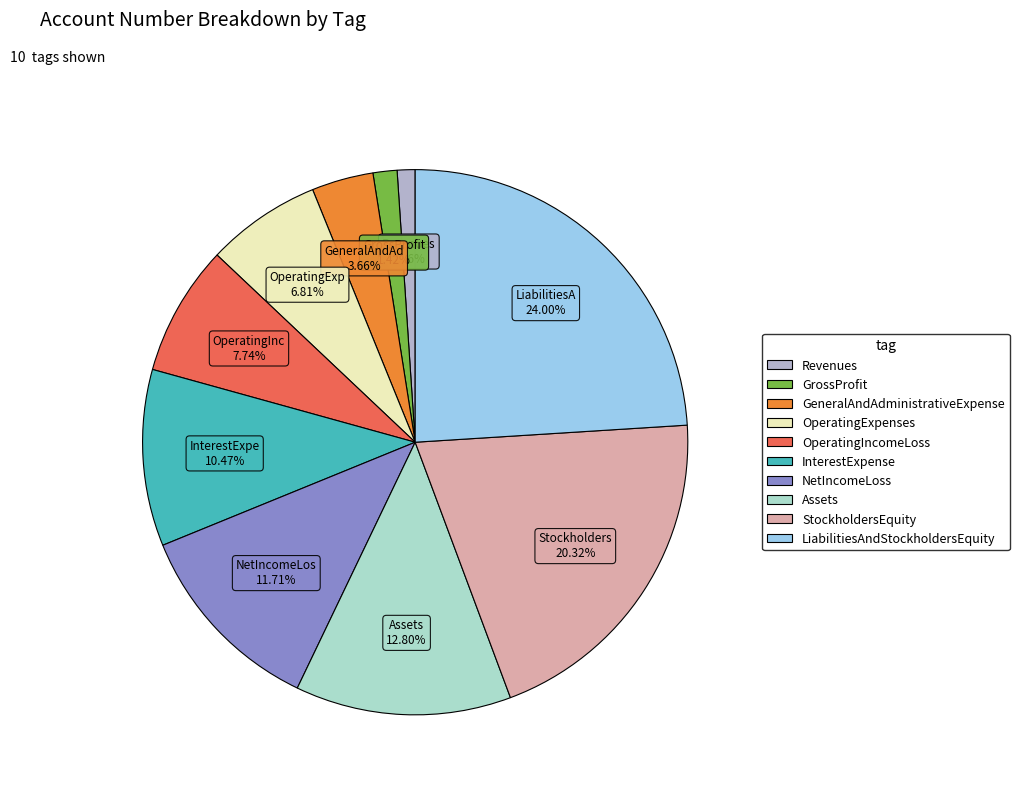

Is NetIncomeLoss the majority of the pie?

No